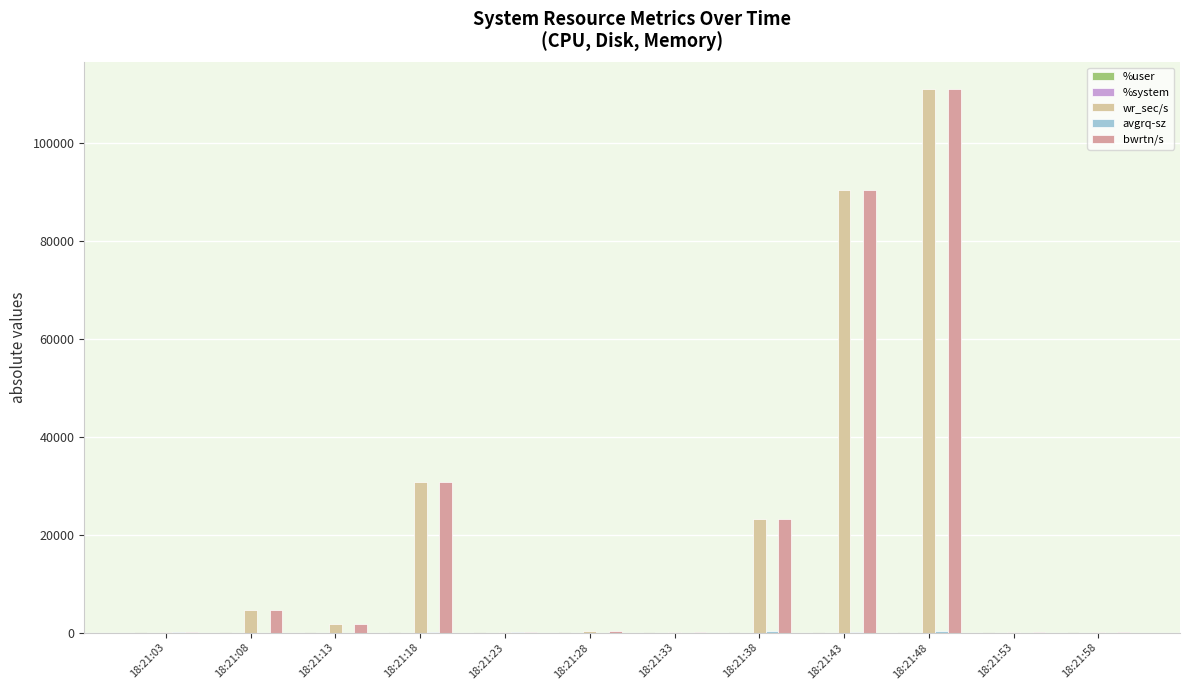

What is the sum of all wr_sec/s values?

262428.8